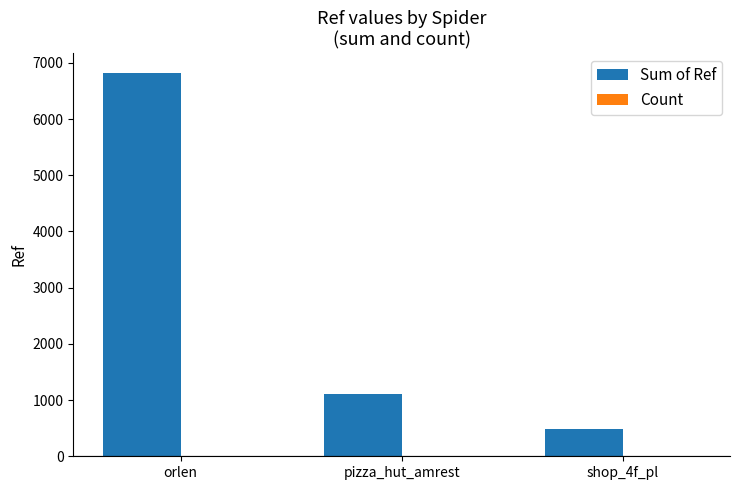

At which category is the sum across all series the highest?

orlen